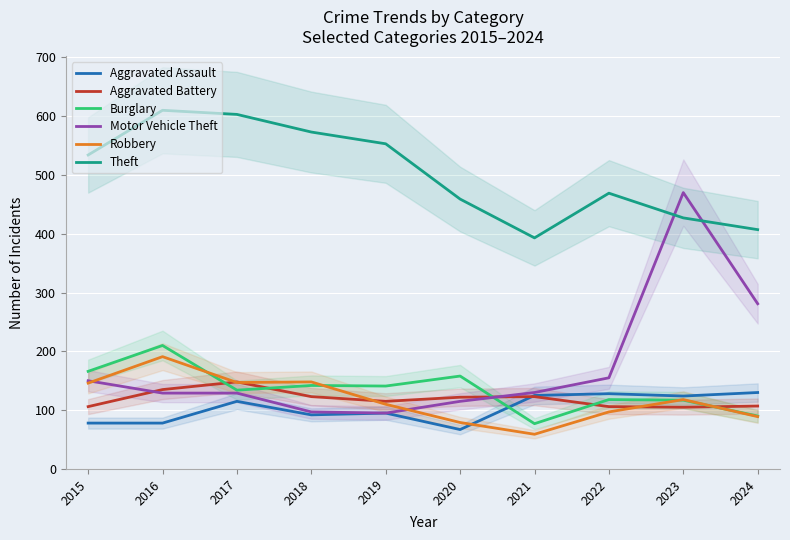

At how many categories does at least one series exceed 283?

10